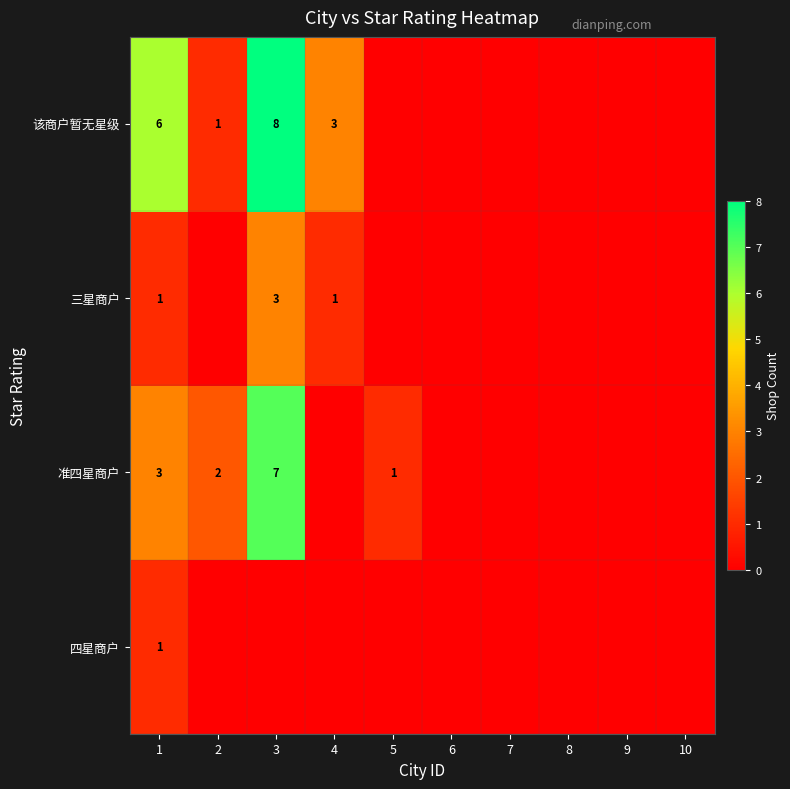

The 准四星商户 series shows 7 at 3. True or false?

True